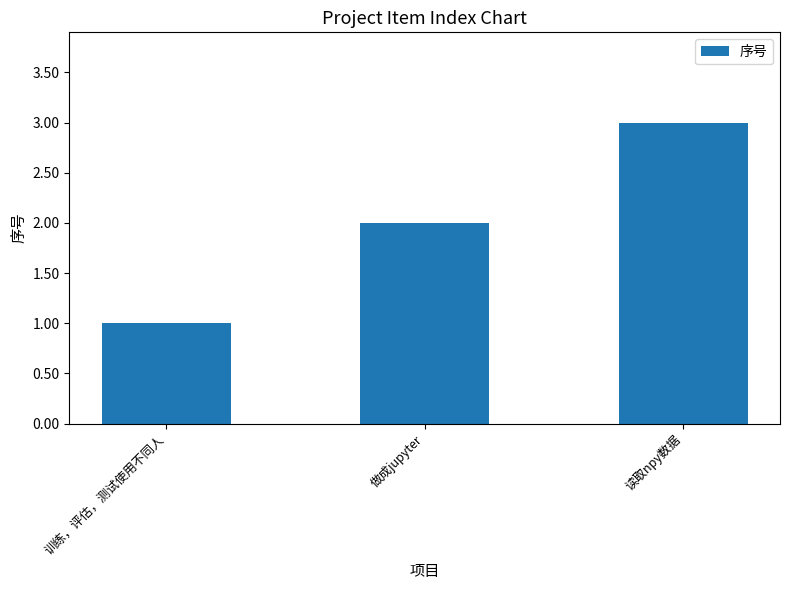

List the labels in order of value, largest first.

读取npy数据, 做成jupyter, 训练，评估，测试使用不同人